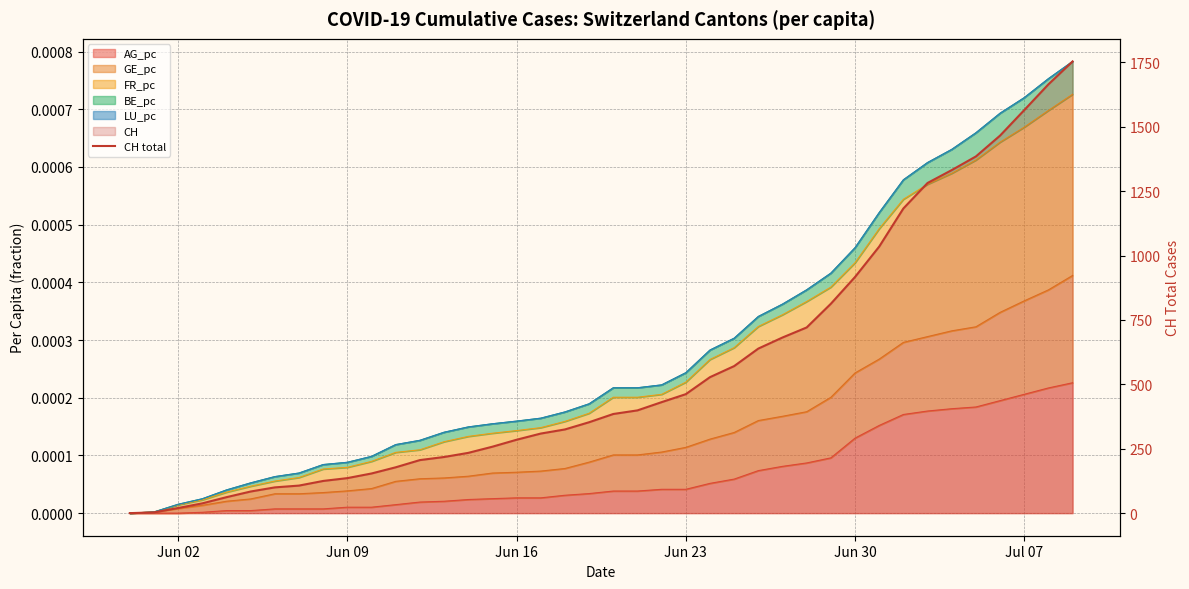

What is the sum of all values?

22410